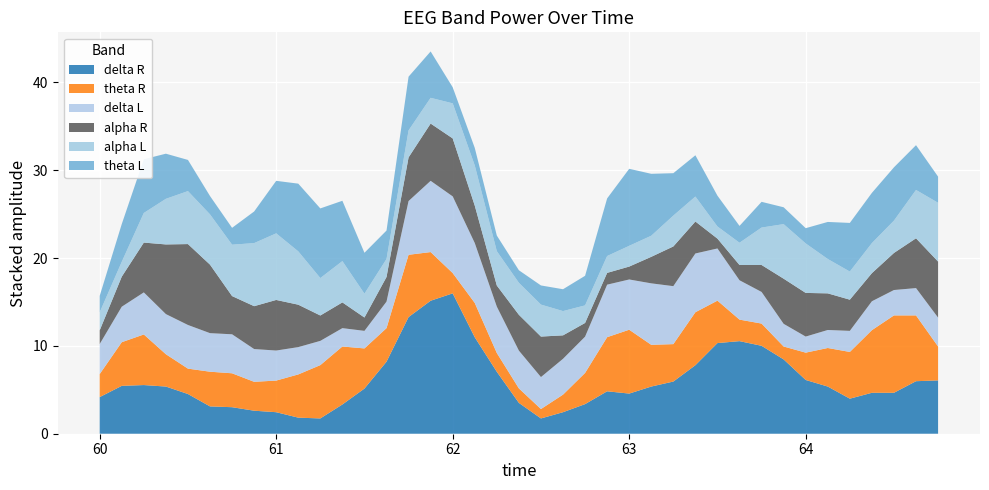

Reading left to right, extract all data points from this chart.

delta R: 4.2	5.5	5.5	5.4	4.5	3.1	3.0	2.6	2.5	1.8	1.7	3.3	5.1	8.2	13.3	15.1	16.0	11.0	7.0	3.5	1.7	2.5	3.4	4.8	4.6	5.4	5.9	7.8	10.3	10.5	10.0	8.5	6.1	5.4	4.0	4.7	4.7	6.0	6.1
theta R: 2.6	5.0	5.8	3.7	2.9	4.0	3.9	3.3	3.6	4.9	6.1	6.6	4.6	3.8	7.1	5.5	2.3	3.9	2.1	1.6	1.1	2.0	3.5	6.2	7.3	4.8	4.3	6.0	4.8	2.5	2.5	1.5	3.1	4.4	5.3	7.1	8.8	7.5	3.9
delta L: 3.4	4.0	4.8	4.6	5.0	4.4	4.4	3.7	3.4	3.1	2.8	2.1	2.0	3.0	6.1	8.1	8.7	6.8	5.3	4.3	3.6	4.1	4.1	6.0	5.7	7.0	6.6	6.7	5.9	4.5	3.6	2.6	1.8	2.0	2.4	3.3	2.9	3.1	3.3
alpha R: 1.6	3.4	5.7	7.9	9.2	7.8	4.3	4.9	5.8	4.8	2.9	2.9	1.5	2.8	5.0	6.5	6.6	4.3	2.4	4.1	4.6	2.7	1.6	1.3	1.5	3.0	4.5	3.6	1.1	1.7	3.1	5.1	5.0	4.2	3.5	3.2	4.2	5.7	6.4
alpha L: 2.0	1.7	3.4	5.2	6.0	5.7	5.8	7.2	7.6	6.1	4.3	4.7	2.7	2.0	3.1	2.9	4.0	4.6	3.9	3.6	3.6	2.8	2.0	1.9	2.4	2.4	3.5	2.8	1.4	2.5	4.3	6.2	5.6	3.9	3.2	3.4	3.7	5.5	6.7
theta L: 1.9	4.3	6.1	5.1	3.5	2.1	1.9	3.6	6.0	7.7	7.9	6.9	4.7	3.2	6.1	5.3	1.8	2.0	1.8	1.4	2.2	2.5	3.4	6.6	8.8	7.0	4.8	4.7	3.5	1.9	2.9	1.9	1.7	4.2	5.5	5.7	6.1	5.1	3.0